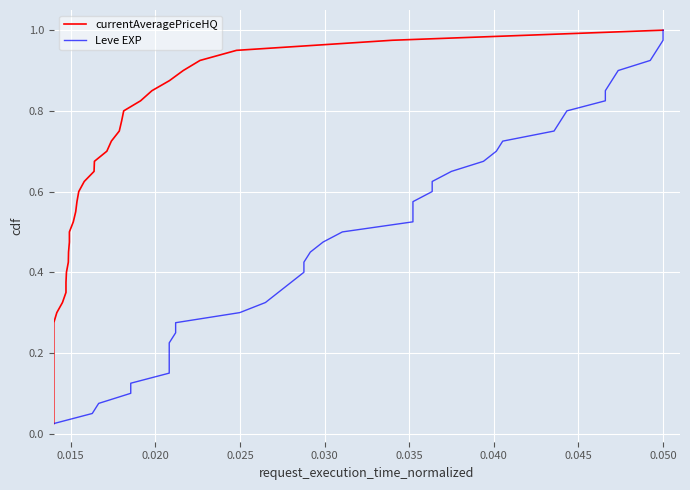

Is this an area chart (filled region under the line)?

No